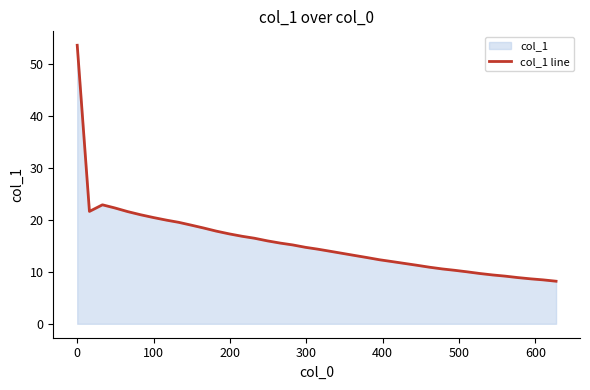

What is the minimum value shown in the chart?

8.2